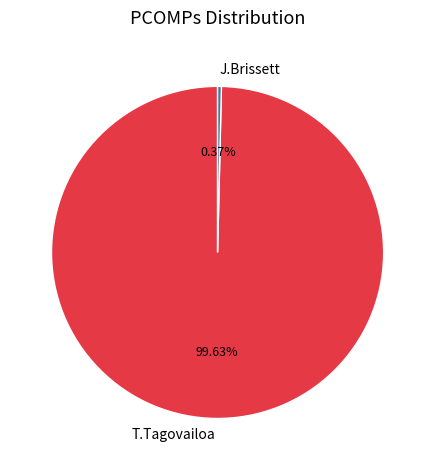

Does any single category account for the majority?

Yes